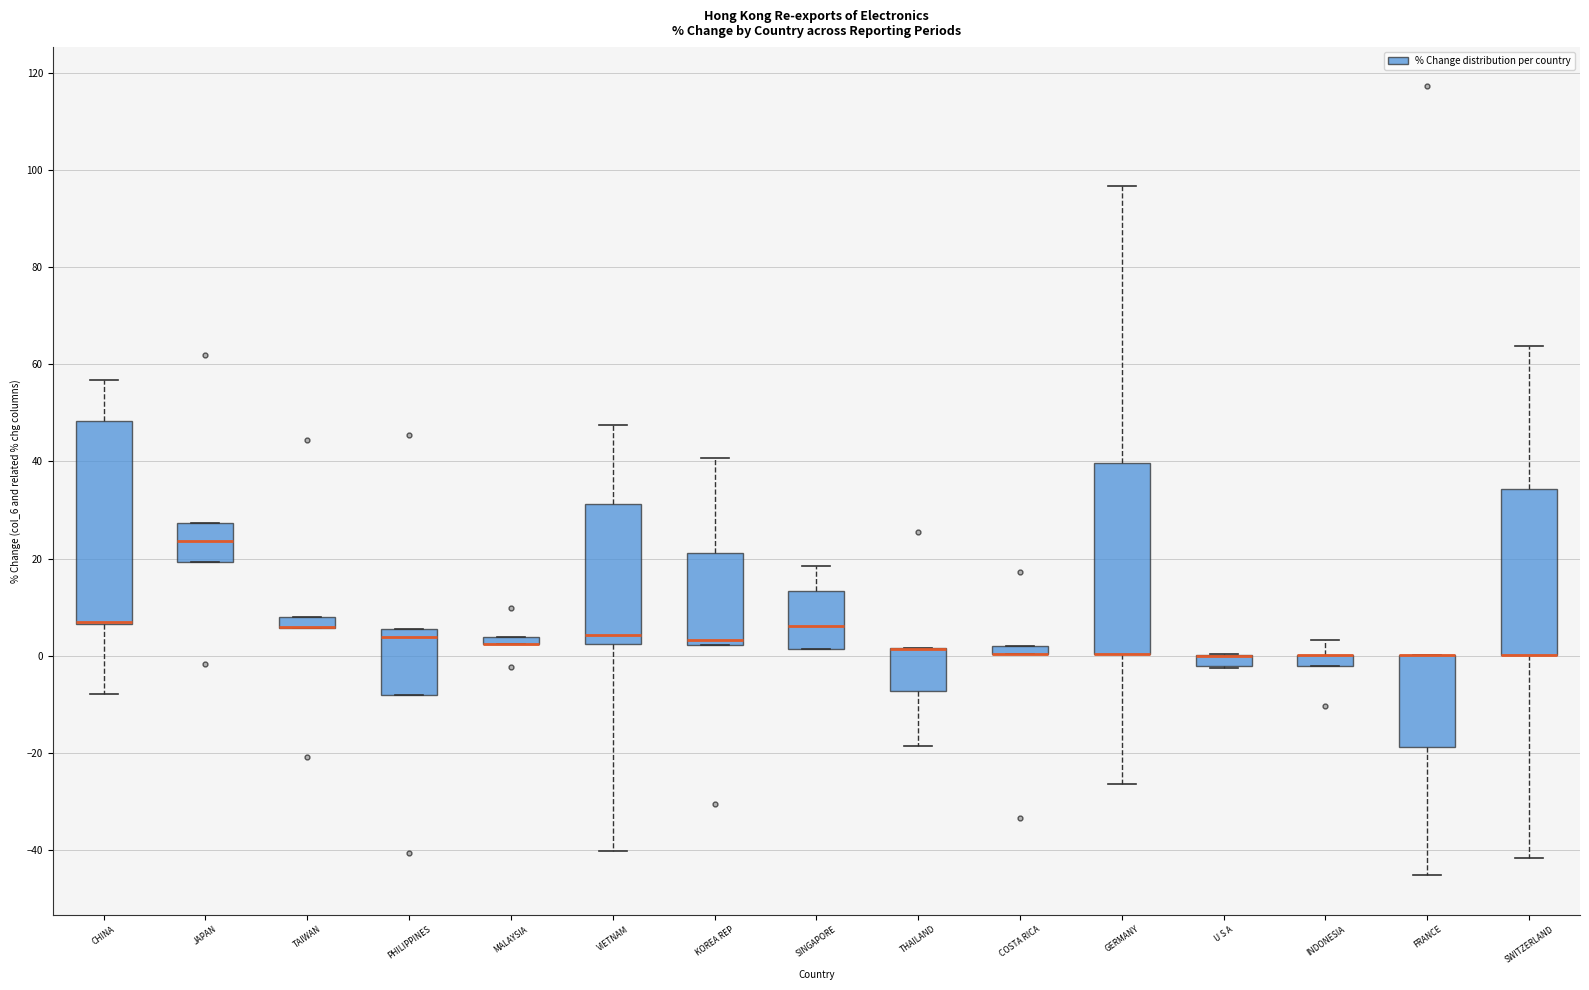

Which box is the tallest, from its lower edge to its upper edge?

CHINA